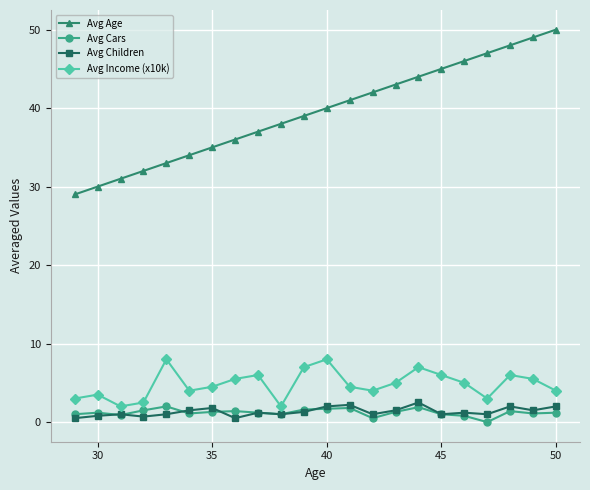

True or false: Avg Cars and Avg Age intersect in this chart.

False